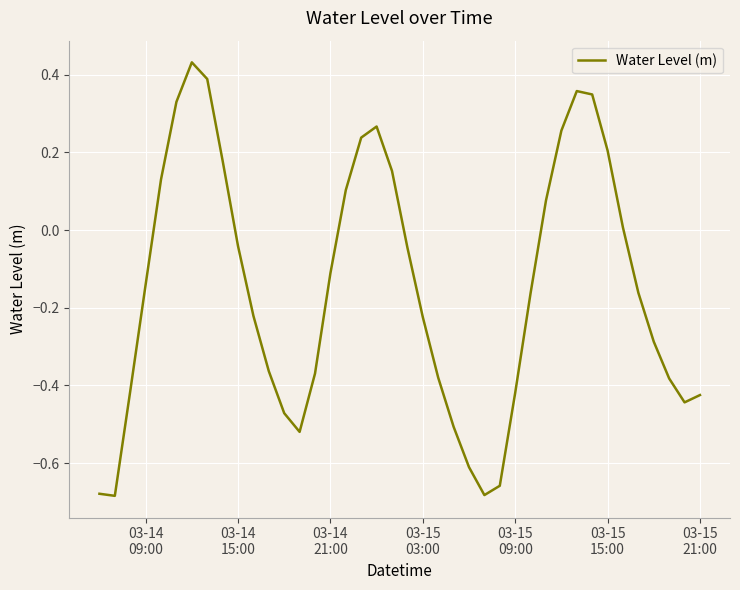

Reading left to right, what are all the values shown in this chart?

-0.7	-0.7	-0.4	-0.1	0.1	0.3	0.4	0.4	0.2	-0.0	-0.2	-0.4	-0.5	-0.5	-0.4	-0.1	0.1	0.2	0.3	0.2	-0.0	-0.2	-0.4	-0.5	-0.6	-0.7	-0.7	-0.4	-0.2	0.1	0.3	0.4	0.3	0.2	0.0	-0.2	-0.3	-0.4	-0.4	-0.4